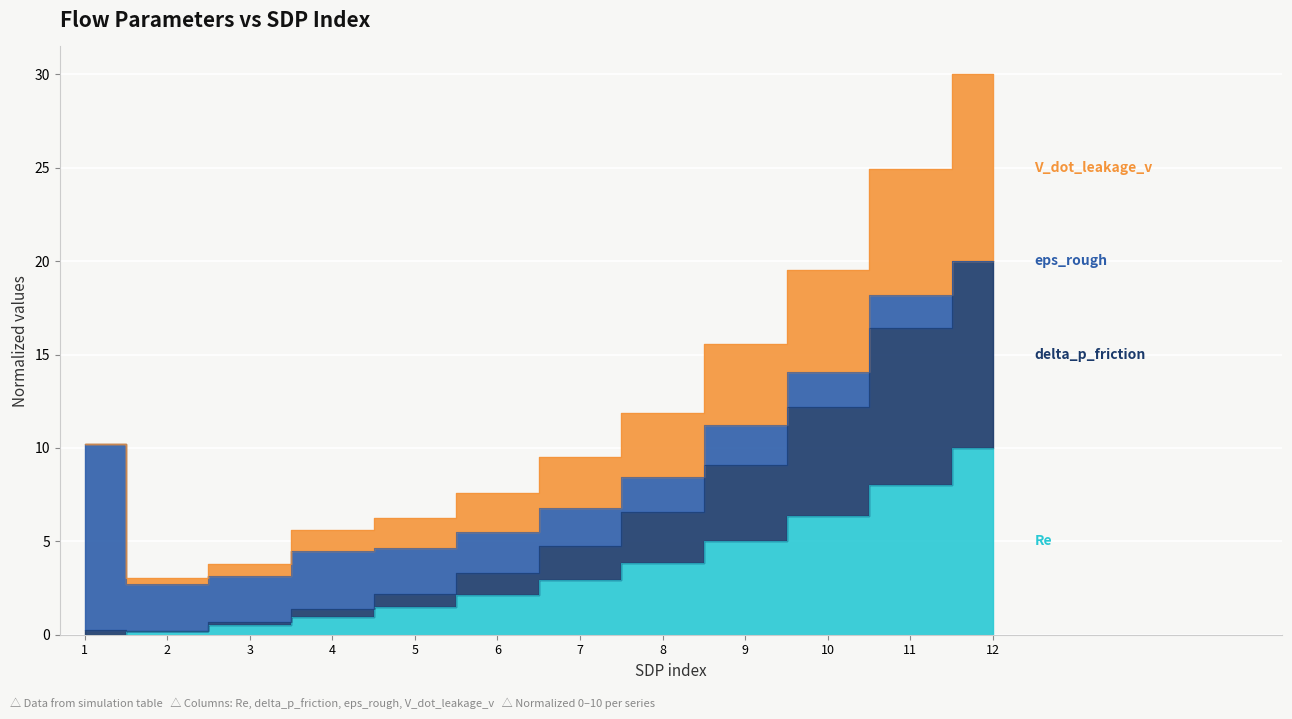

How many data points in Re are less than 2?

5